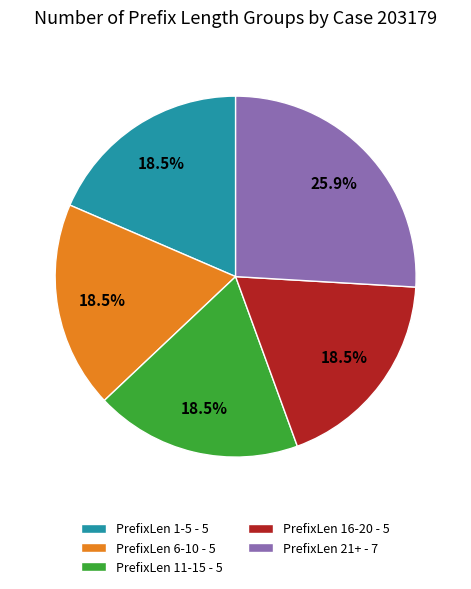

Which category has the biggest portion of the pie?

PrefixLen 21+ - 7